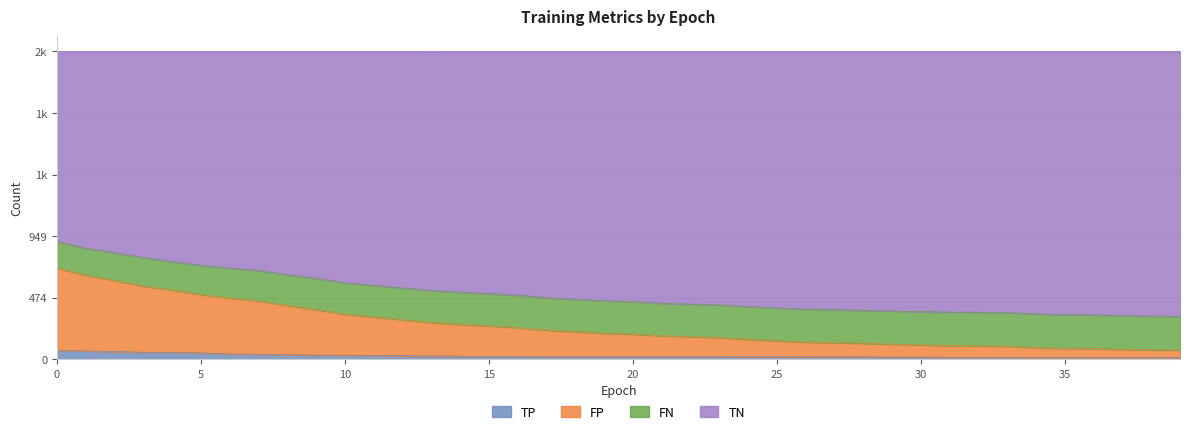

Which series has the largest range (max minus min)?

FP